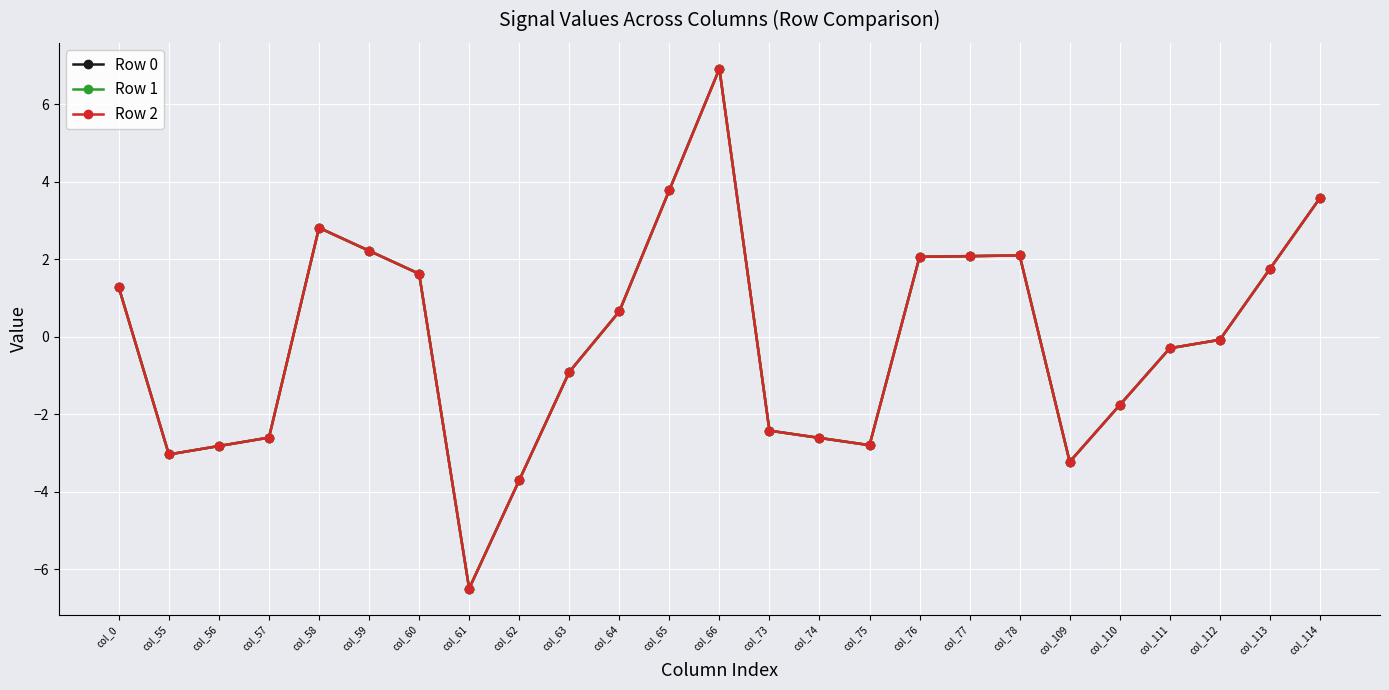

At which category does Row 1 reach its first local valley?

col_55